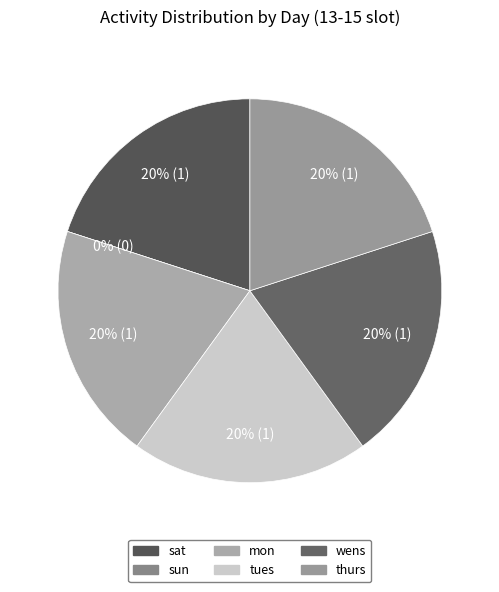

True or false: sun accounts for 1% of the total.

False